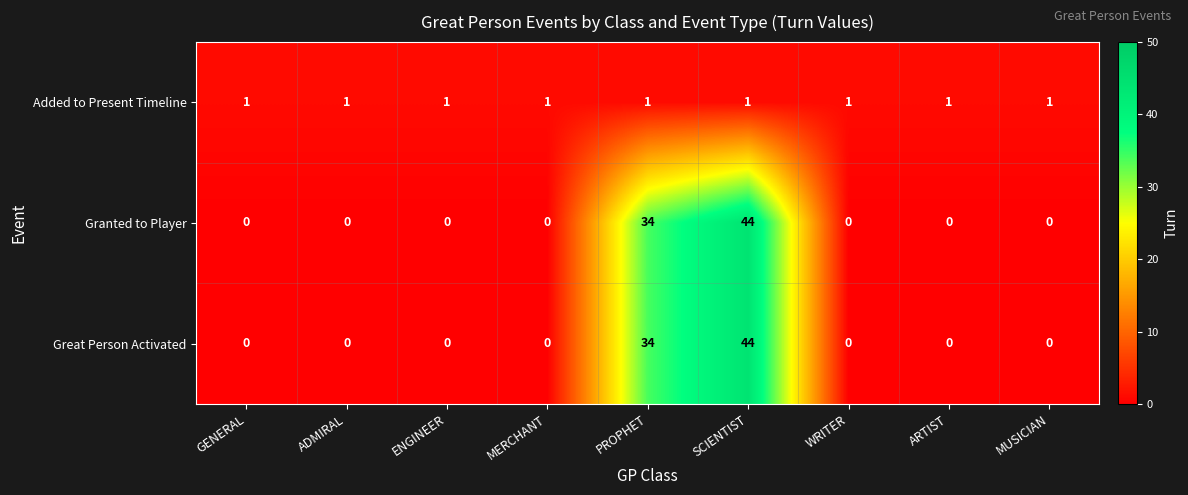

The Great Person Activated series shows 0 at WRITER. True or false?

True